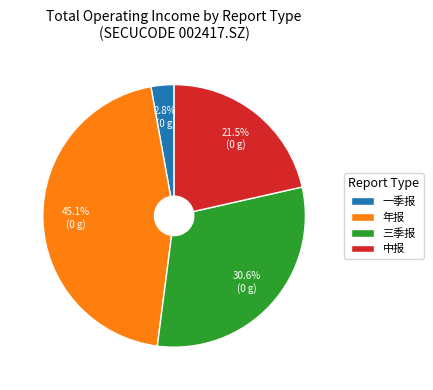

Is 年报 the majority of the pie?

No